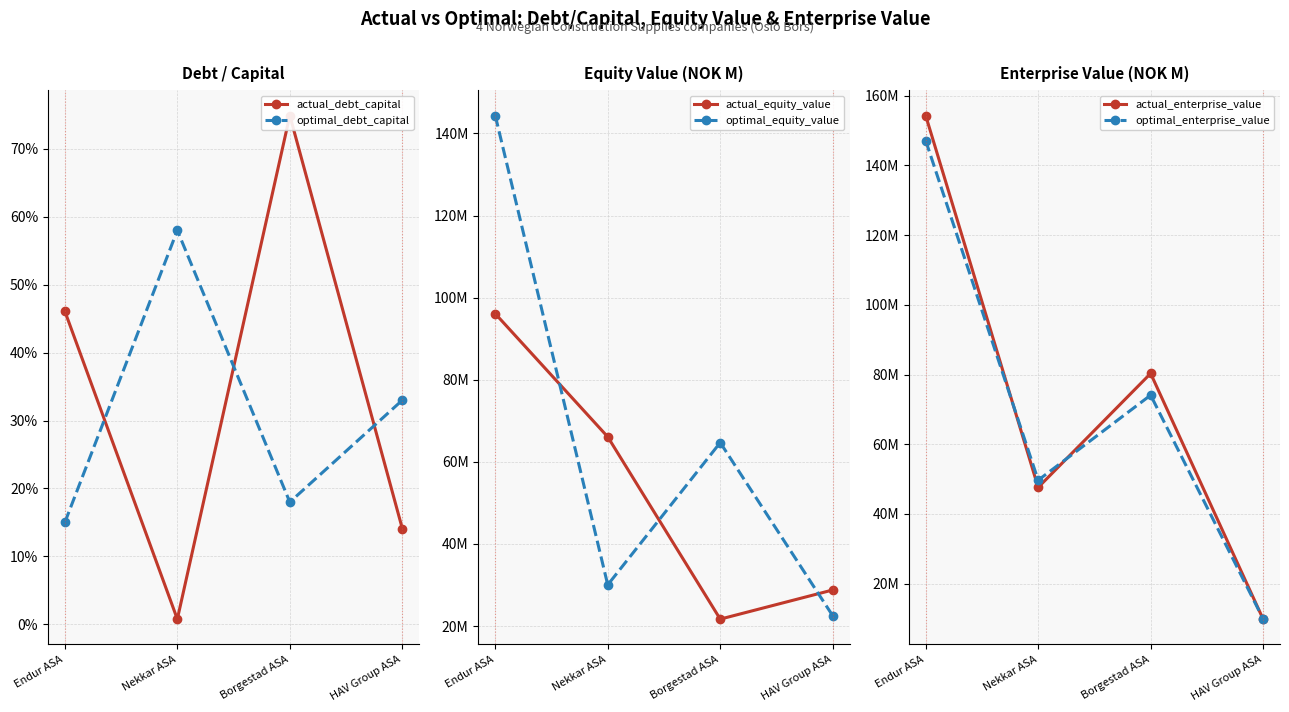

Where is optimal_enterprise_value nearest to the value 78?

Borgestad ASA